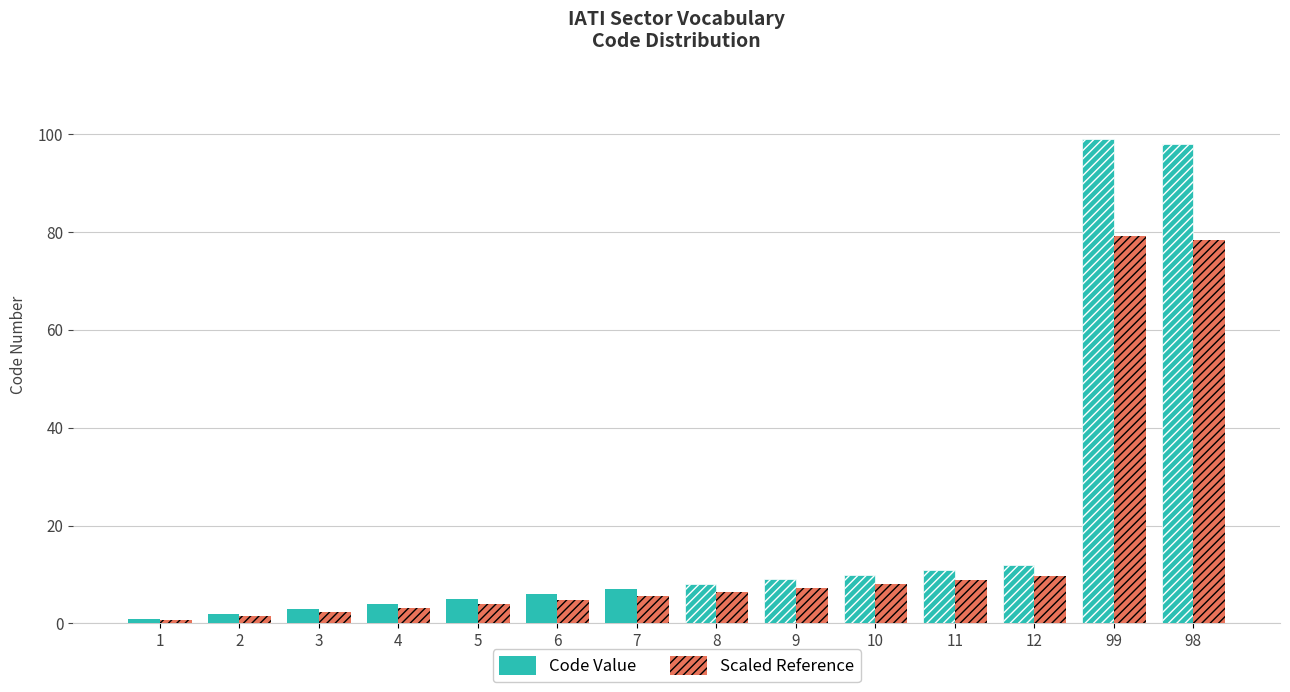

True or false: Scaled Reference has a value of 79.2 at 99.

True